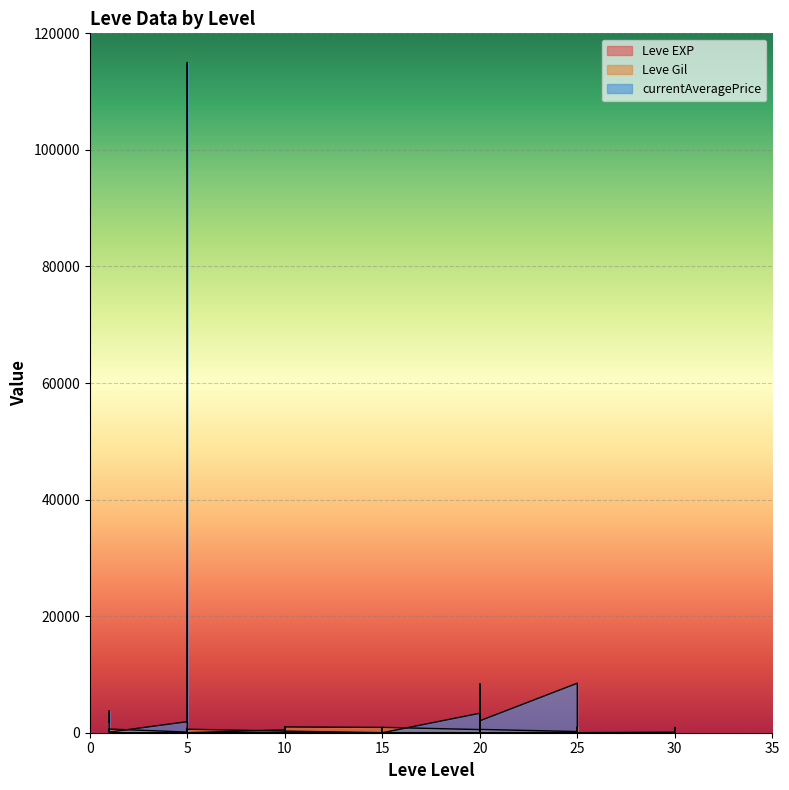

What are all the series names shown in the legend?

Leve EXP, Leve Gil, currentAveragePrice